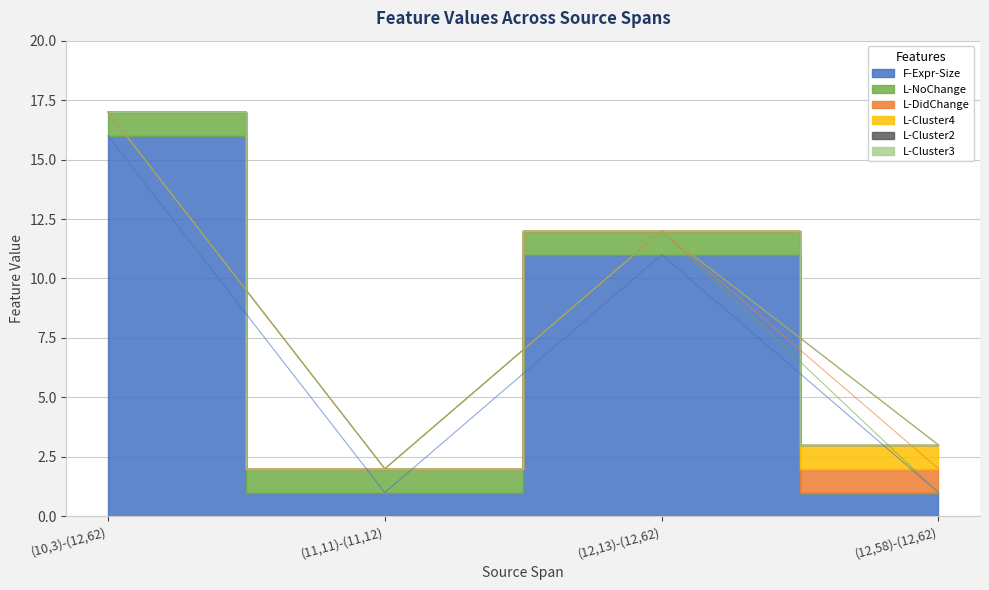

At which category is the sum across all series the highest?

(10,3)-(12,62)